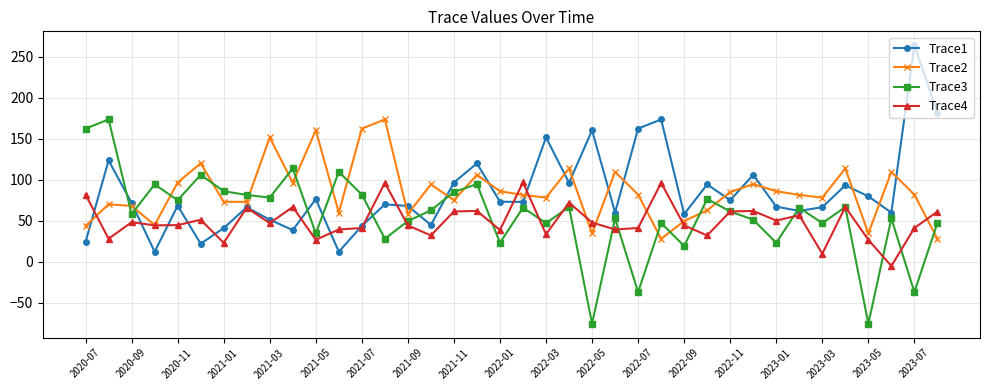

Which series ends up on top after the final intersection of Trace3 and Trace1?

Trace1